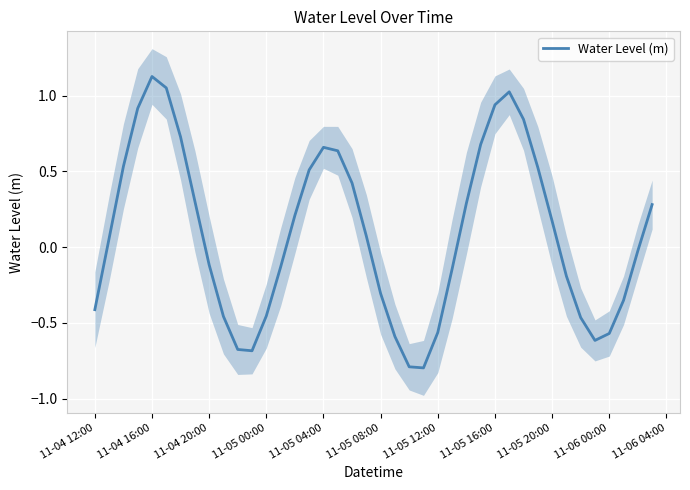

Reading left to right, list all the values displayed in this chart.

-0.4	0.1	0.5	0.9	1.1	1.1	0.7	0.3	-0.1	-0.5	-0.7	-0.7	-0.5	-0.1	0.2	0.5	0.7	0.6	0.4	0.1	-0.3	-0.6	-0.8	-0.8	-0.6	-0.1	0.3	0.7	0.9	1.0	0.8	0.5	0.2	-0.2	-0.5	-0.6	-0.6	-0.4	-0.0	0.3